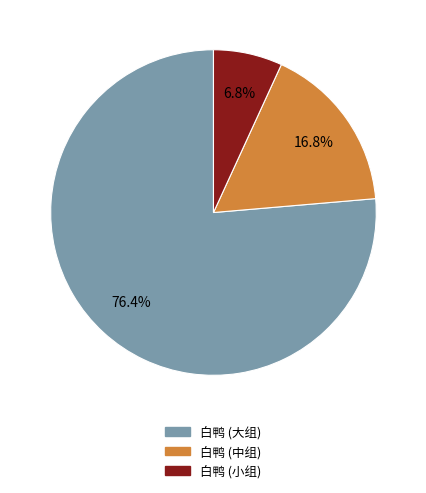

Is there a majority slice in this chart?

Yes